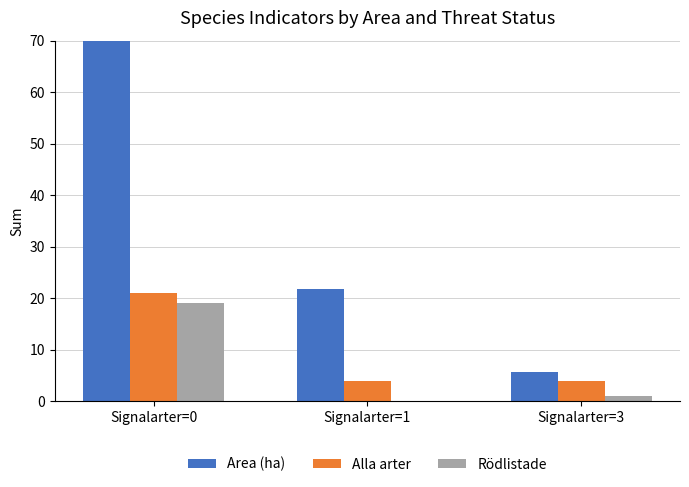

Reading left to right, transcribe all the data shown in this chart.

Area (ha): Signalarter=0=93.3	Signalarter=1=21.7	Signalarter=3=5.7
Alla arter: Signalarter=0=21.0	Signalarter=1=4.0	Signalarter=3=4.0
Rödlistade: Signalarter=0=19.0	Signalarter=1=0.0	Signalarter=3=1.0